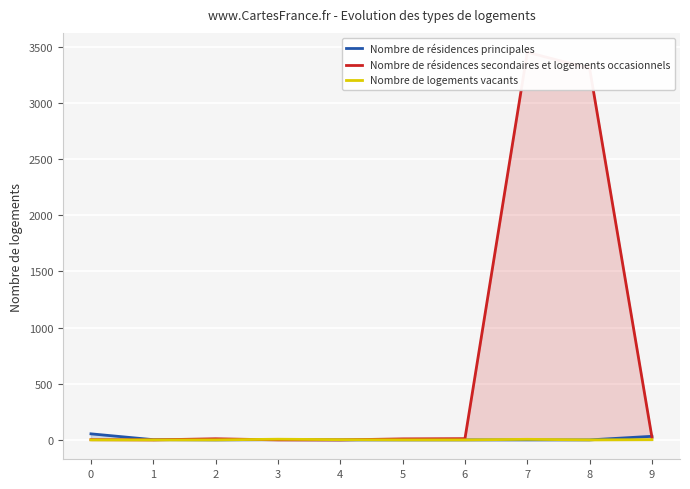

Which series has the widest spread of values?

Nombre de résidences secondaires et logements occasionnels